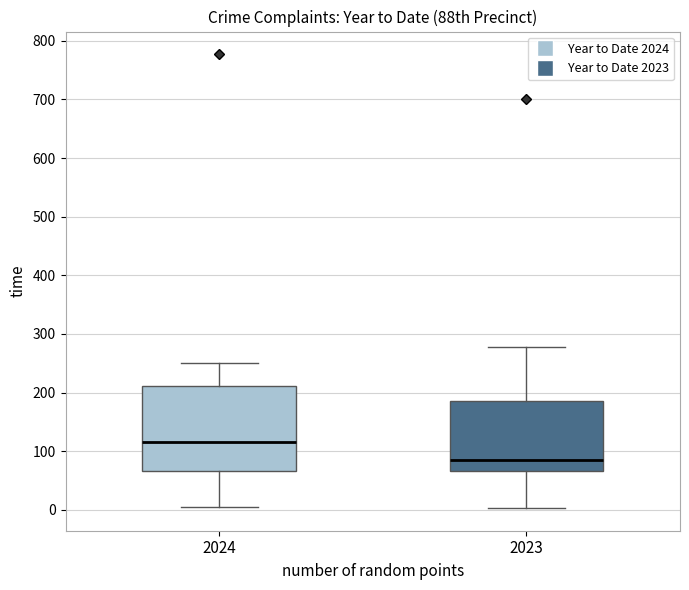

Comparing the boxes themselves (not the whiskers), which one is the tallest?

2024